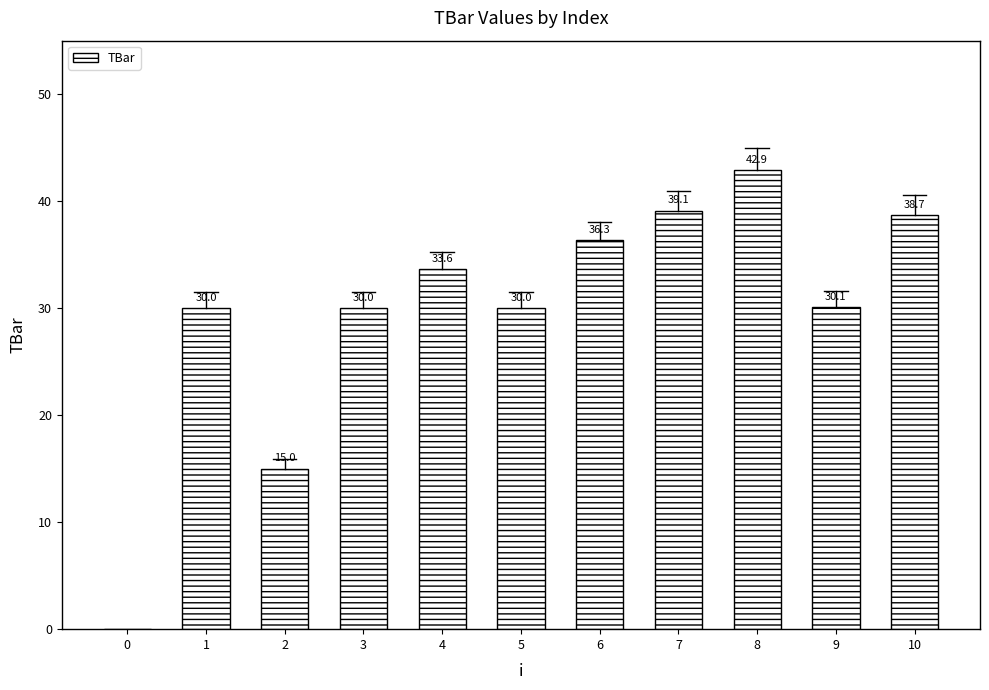

What is the greatest value displayed?

42.9